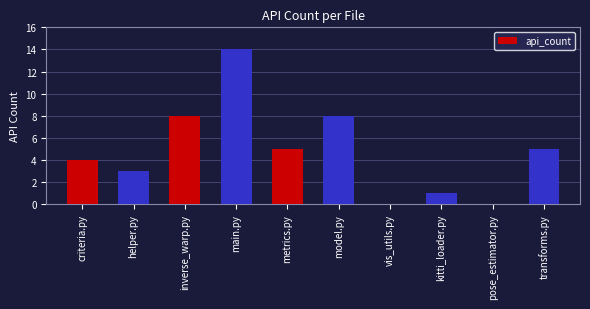

The chart shows a value of -9 at vis_utils.py. True or false?

False